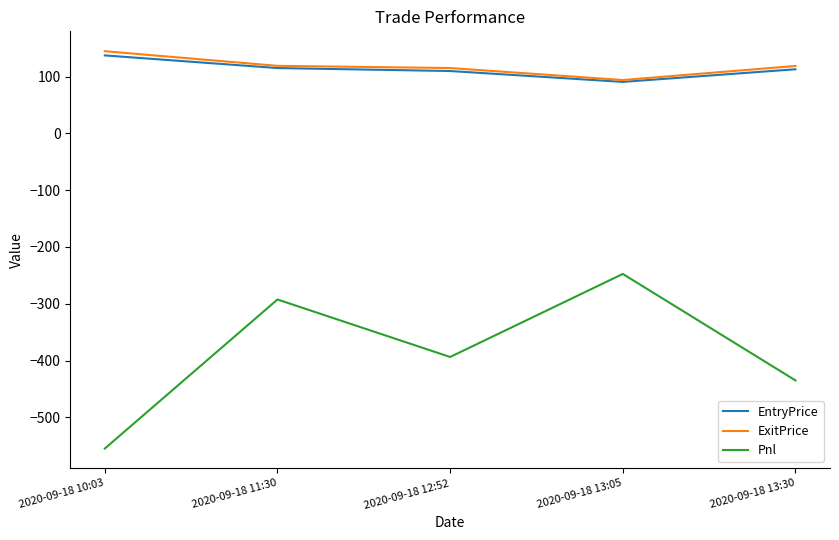

What is the greatest value displayed?

144.8